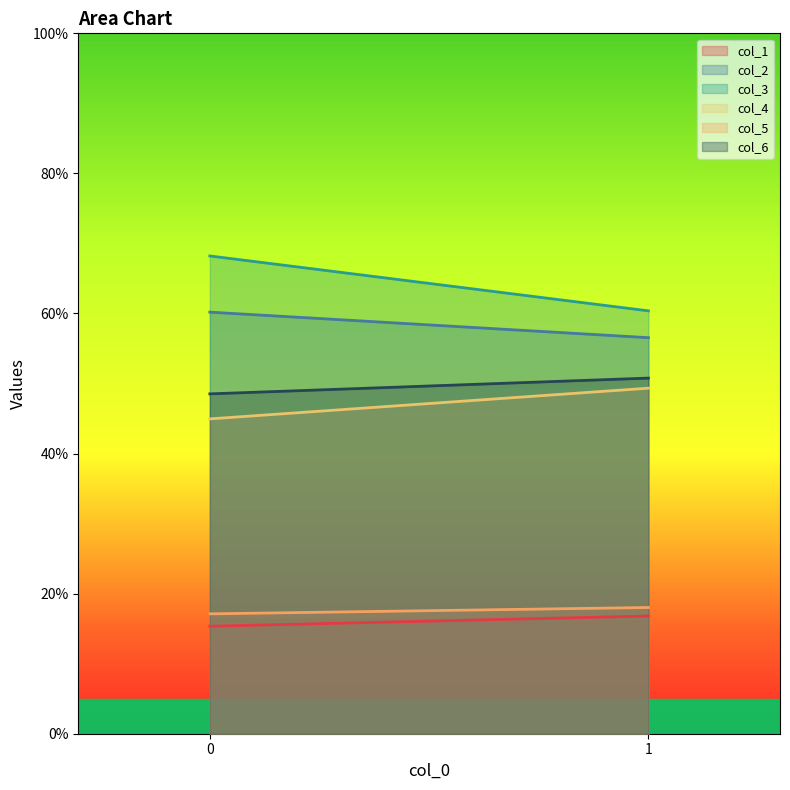

What is the smallest value displayed?

15.3